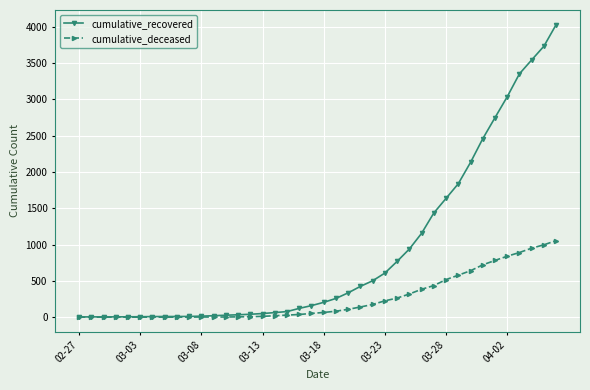

What are all the series names shown in the legend?

cumulative_recovered, cumulative_deceased